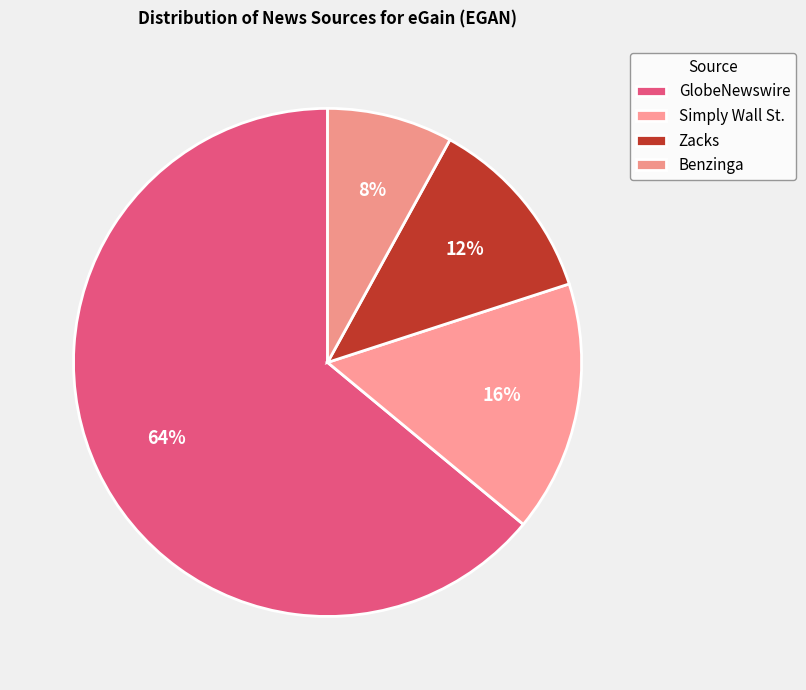

Is the sum of Benzinga and Simply Wall St. greater than half?

No